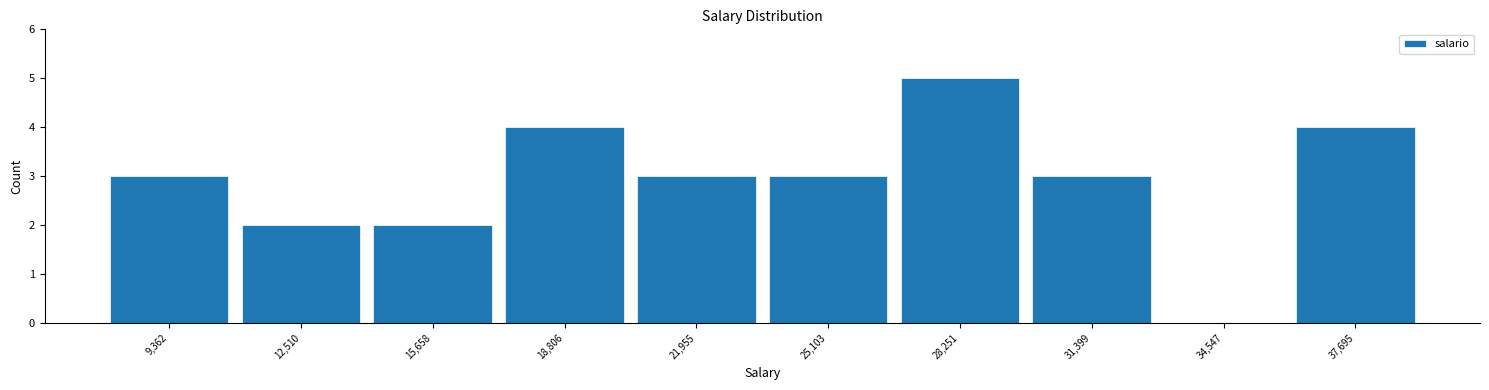

What is the height of the bar covering 8000 to 11000 on the x-axis? Neither the bar edges nor the heights are printed on the chart, so give them approximately, as read against the axes.

3